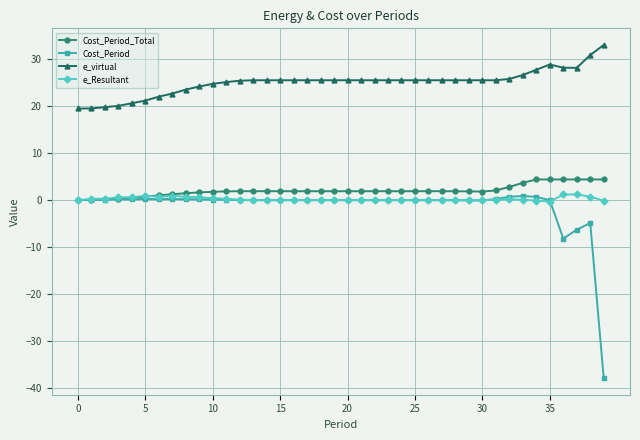

Which series has the widest spread of values?

Cost_Period